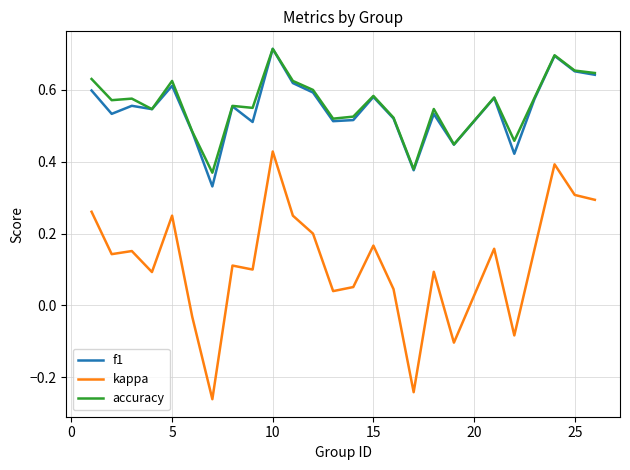

True or false: f1 has more than 0 points higher than both neighbors.

True